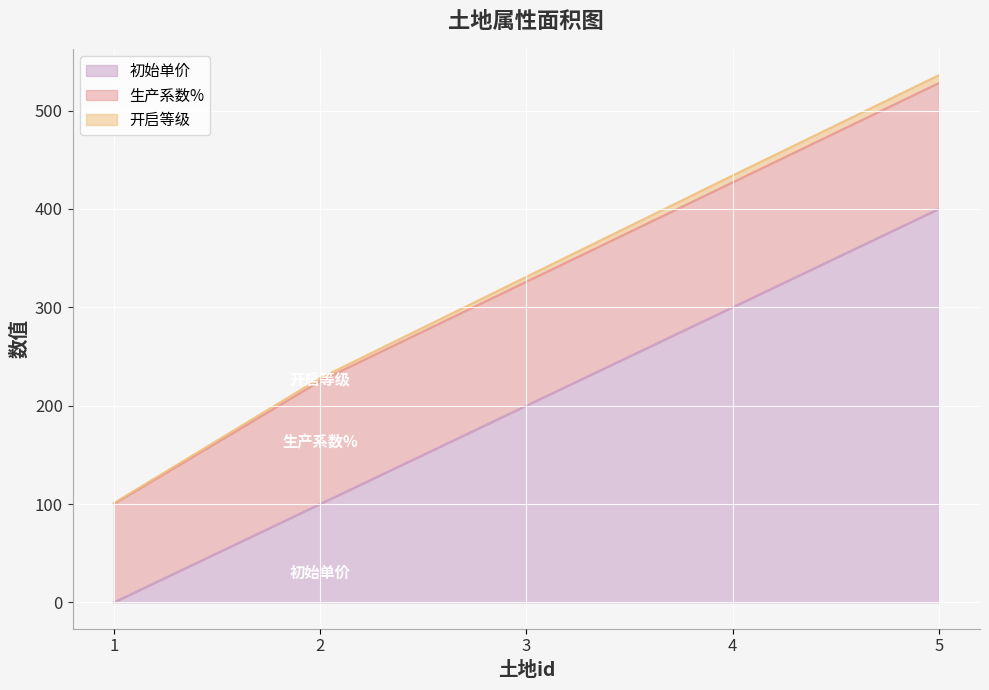

Which has a higher value, 5 or 1?

5